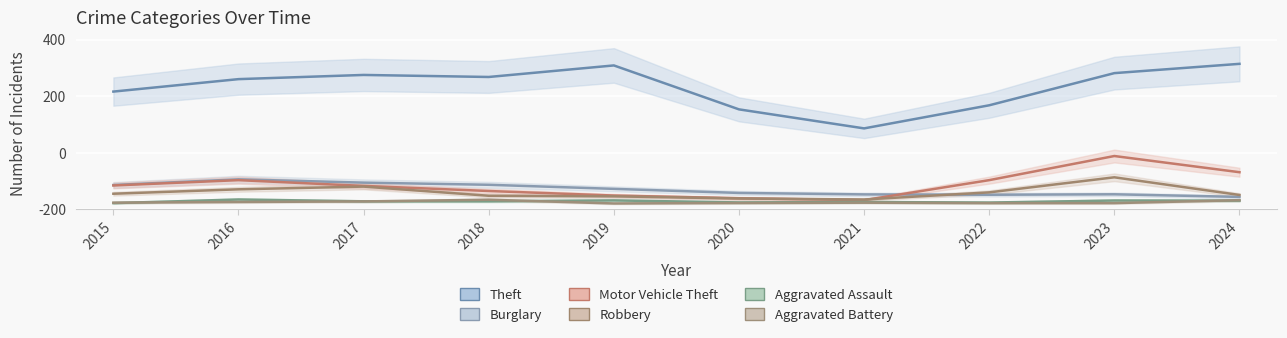

How many interior local valleys does the Aggravated Assault series have?

2